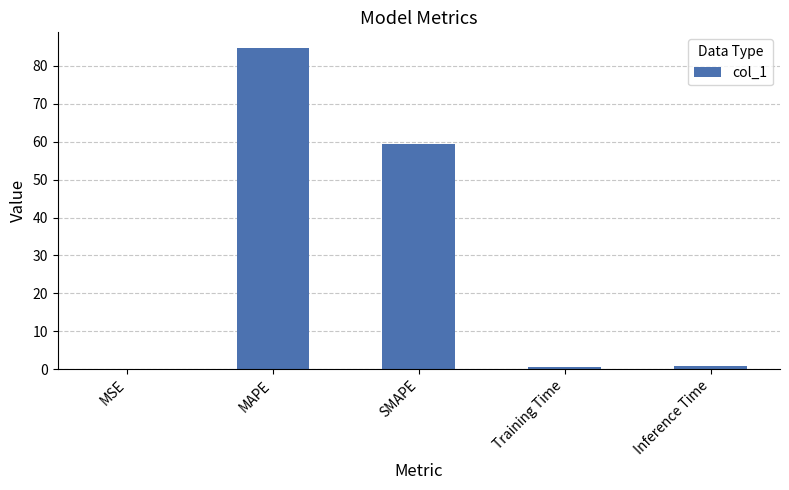

The chart shows a value of 97.9 at SMAPE. True or false?

False